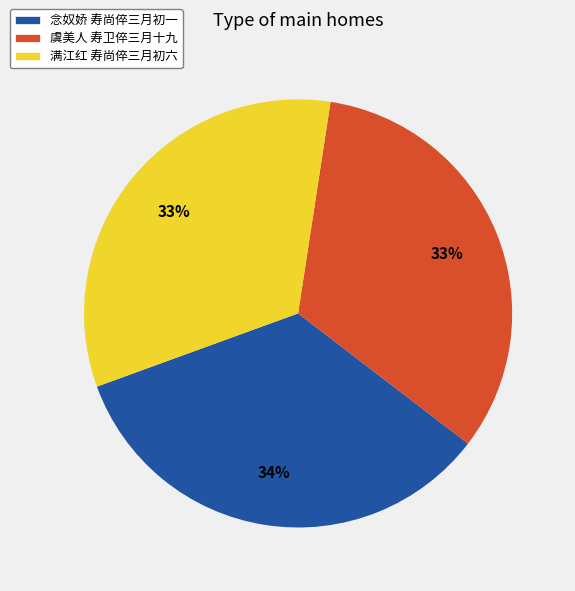

Is the sum of 满江红 寿尚倅三月初六 and 念奴娇 寿尚倅三月初一 greater than half?

Yes